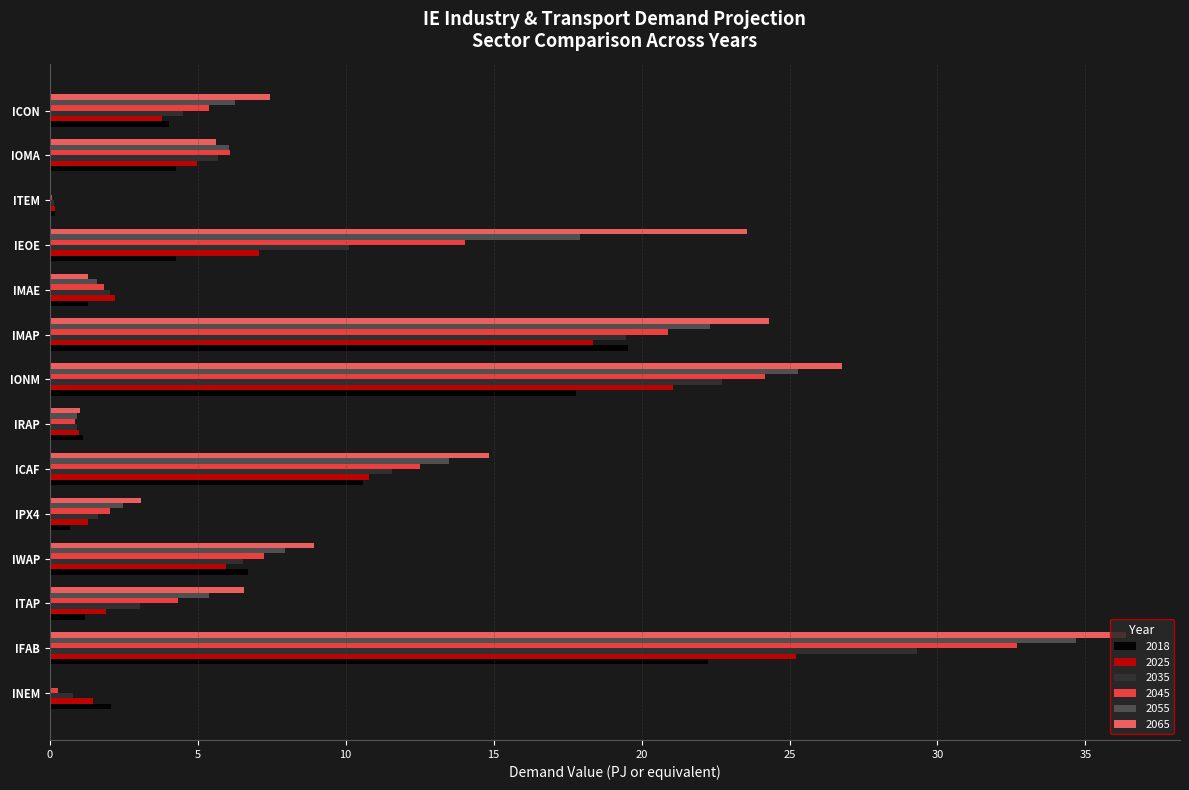

How many distinct data groups are displayed?

6